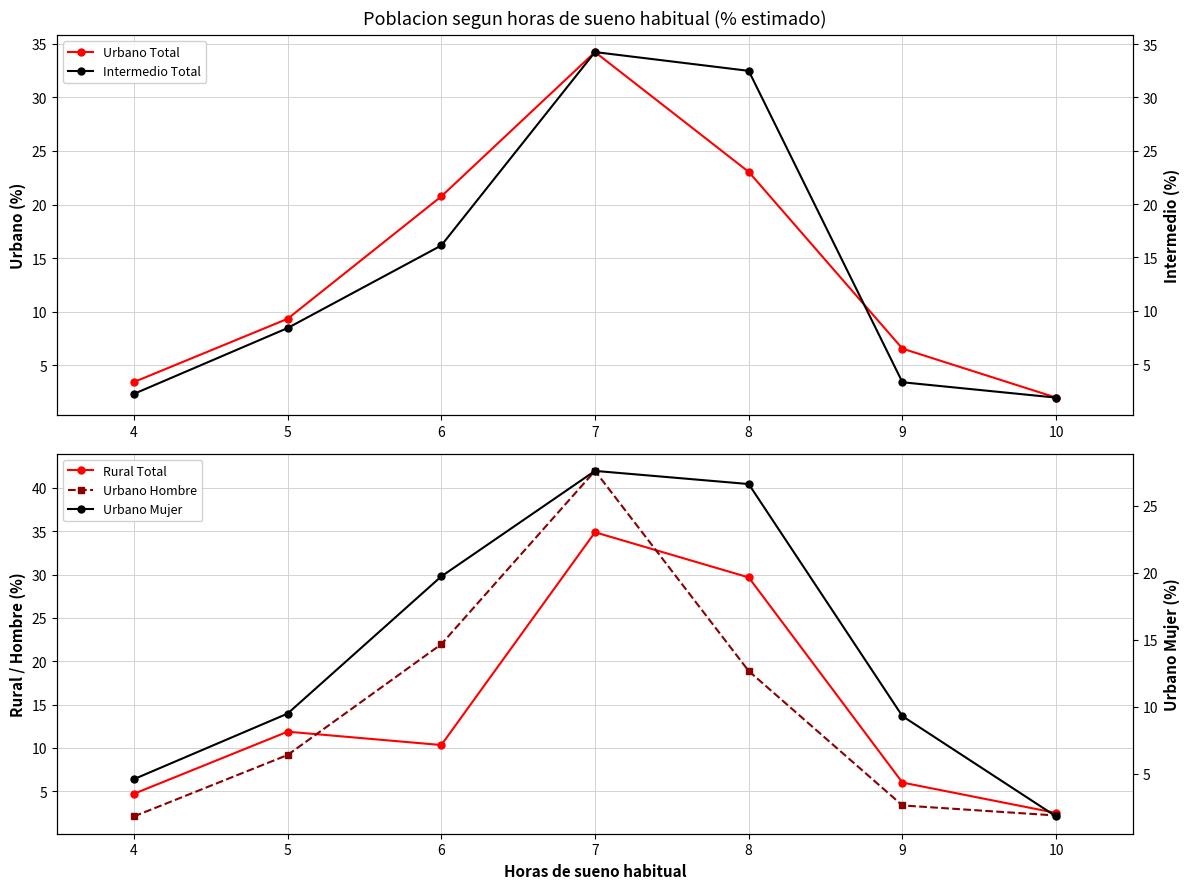

What is the difference between the Intermedio Total values at 7 and 4?

32.0